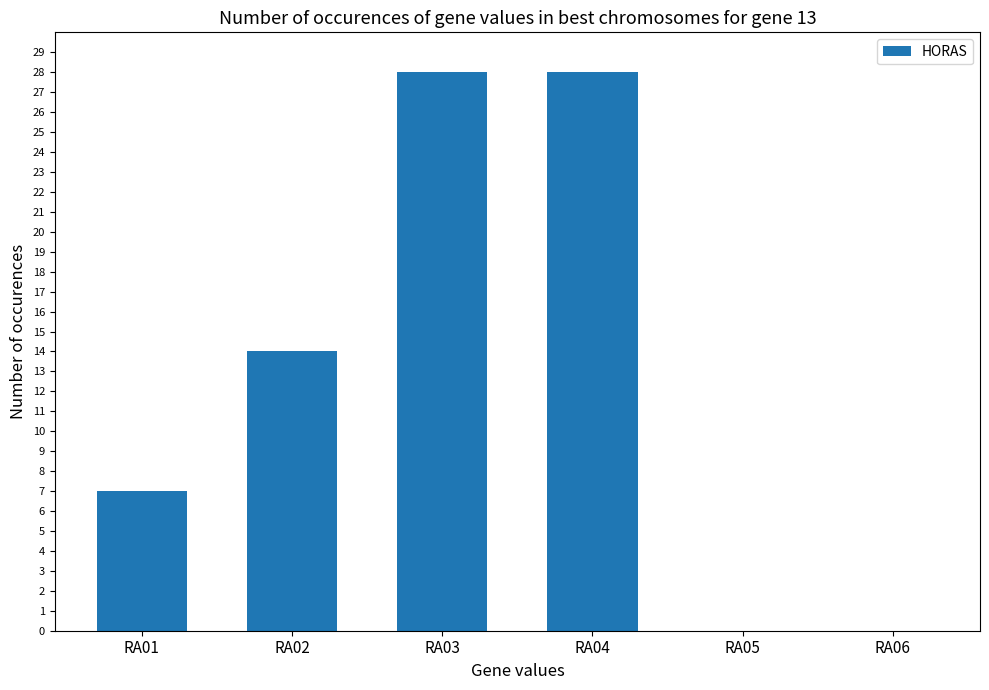

Reading left to right, extract all data points from this chart.

7	14	28	28	0	0